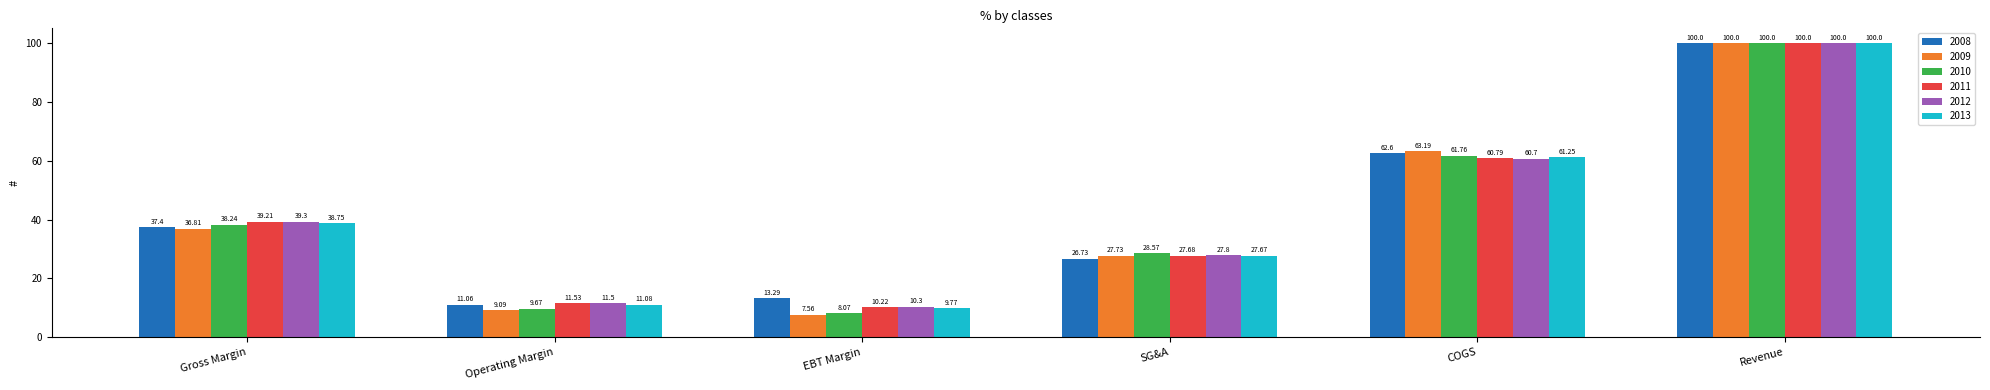

Where is 2013 nearest to the value 54?

COGS